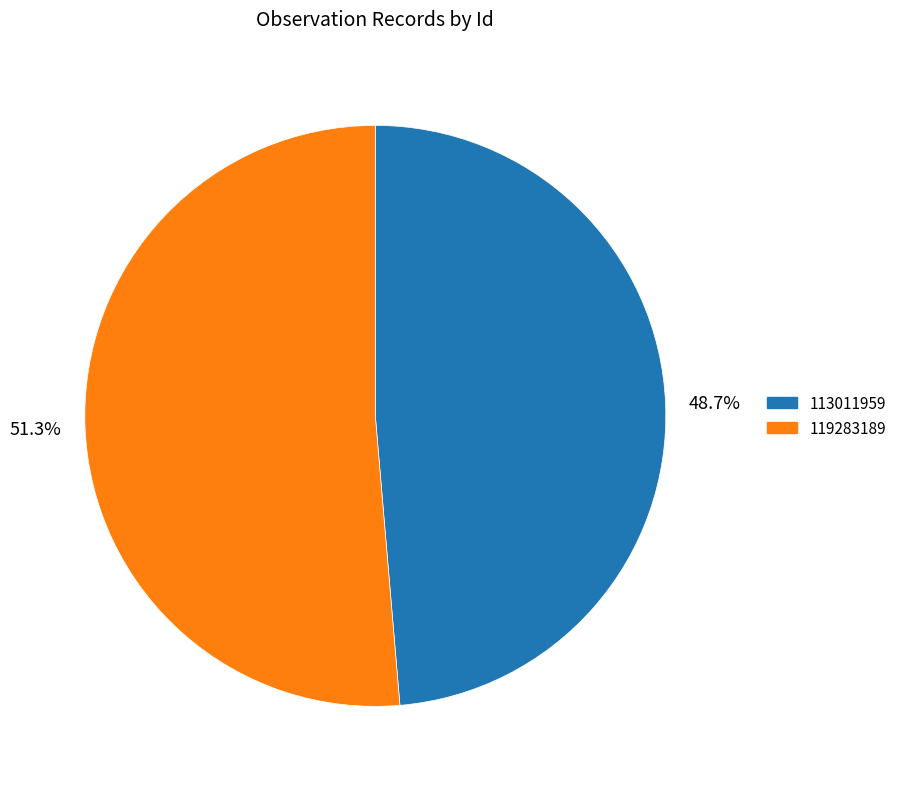

Approximately how many times larger is the value at 48.7% compared to 51.3%?

0.9